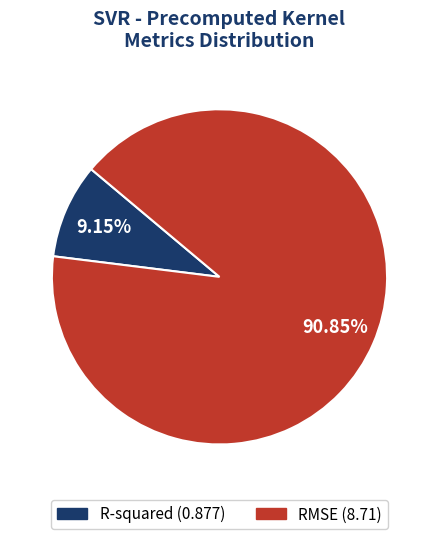

Rank the categories by value from lowest to highest.

R-squared, RMSE